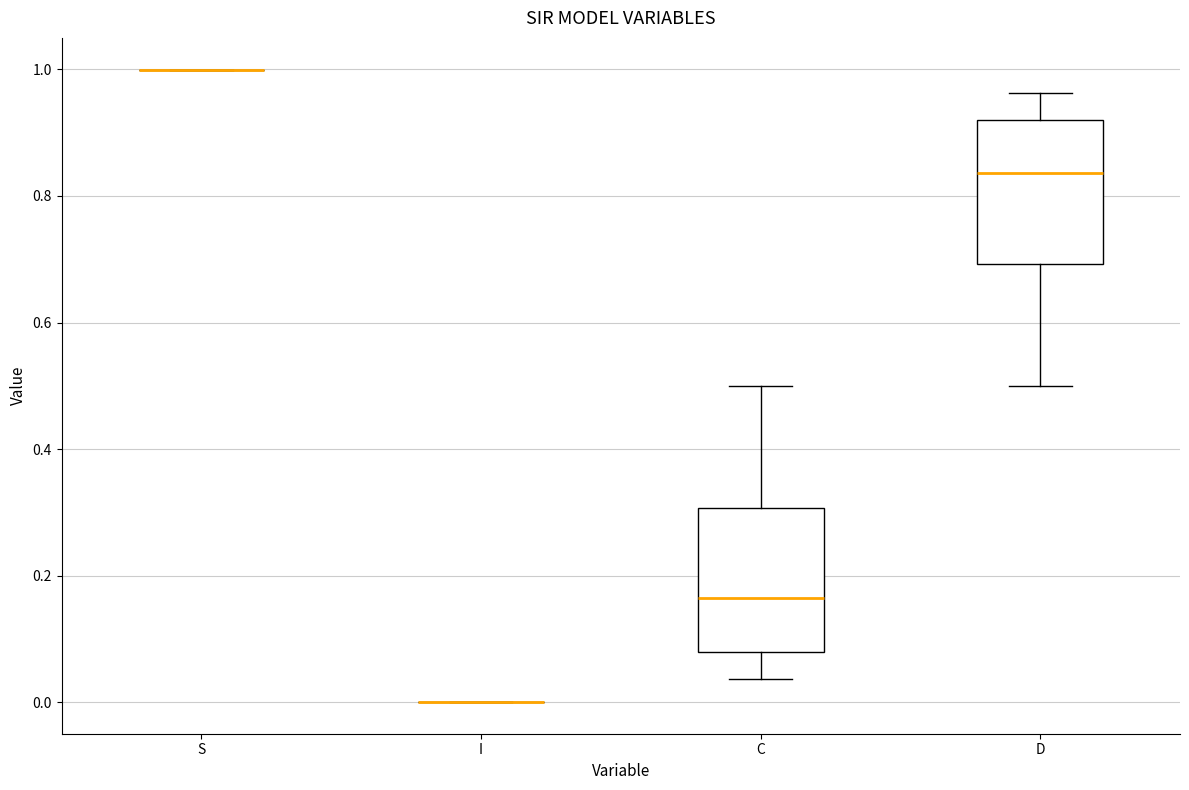

Reading left to right, read every box against the y-axis: the position of its median line, the range the box covers, and the ends of its whiskers. The values are not printed on the chart, so give them approximately, as read against the axis.

S: box collapsed to a line at 1.00, whiskers 1.00 to 1.00
I: box collapsed to a line at 0.00, whiskers 0.00 to 0.00
C: median 0.16, box 0.08 to 0.30, whiskers 0.04 to 0.50
D: median 0.84, box 0.70 to 0.92, whiskers 0.50 to 0.96